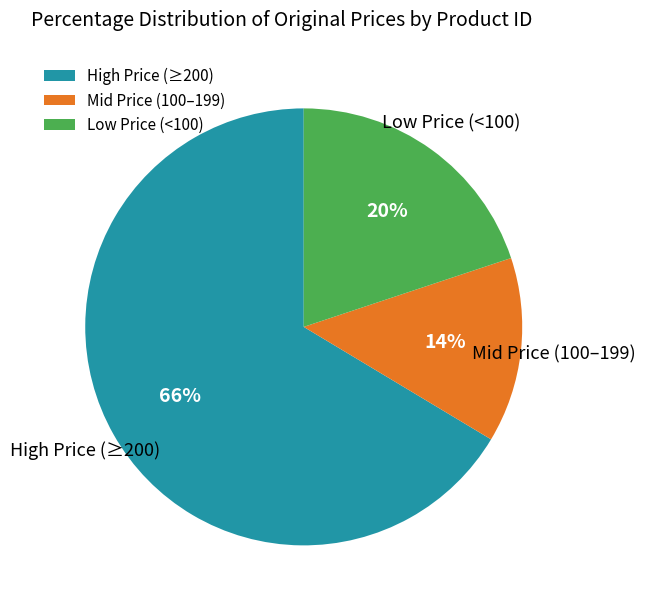

The High Price (≥200) slice represents 81% of the pie. True or false?

False